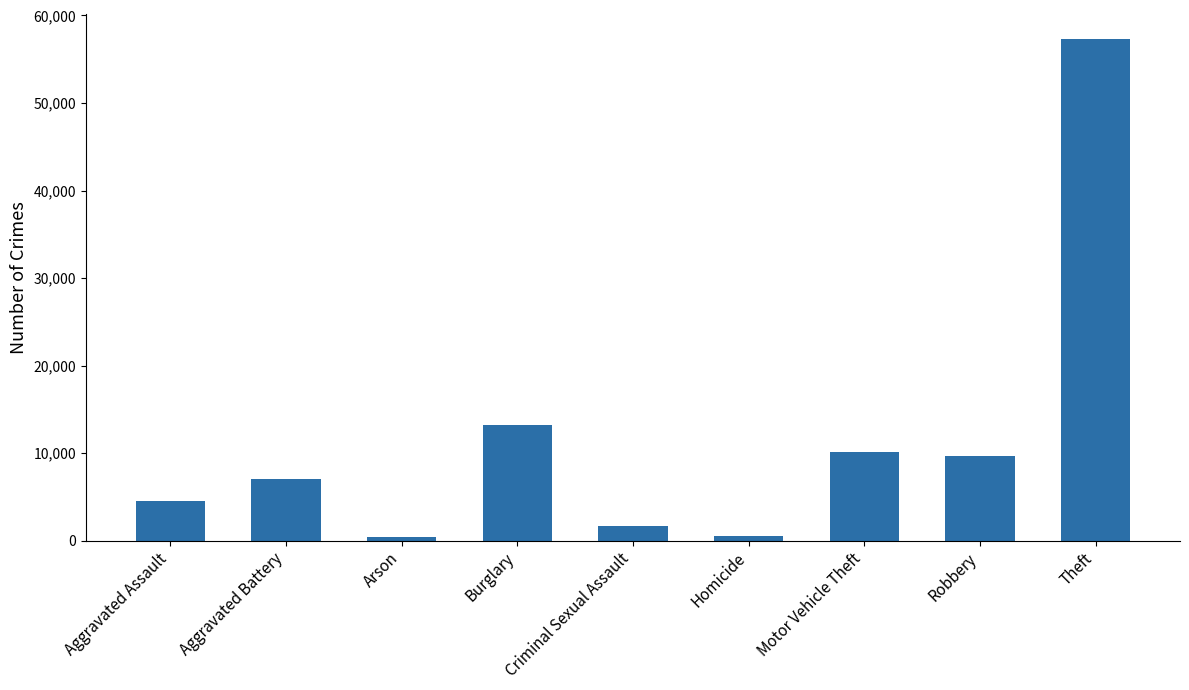

What is the sum of all values?

104334